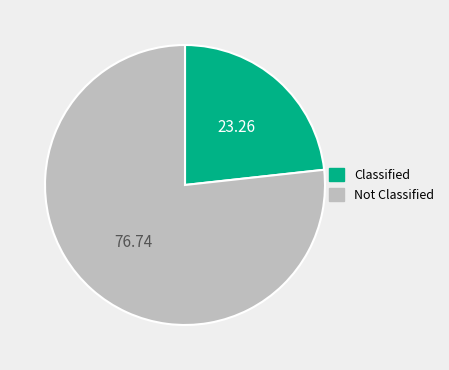

Is there any slice that represents more than half of the pie?

Yes